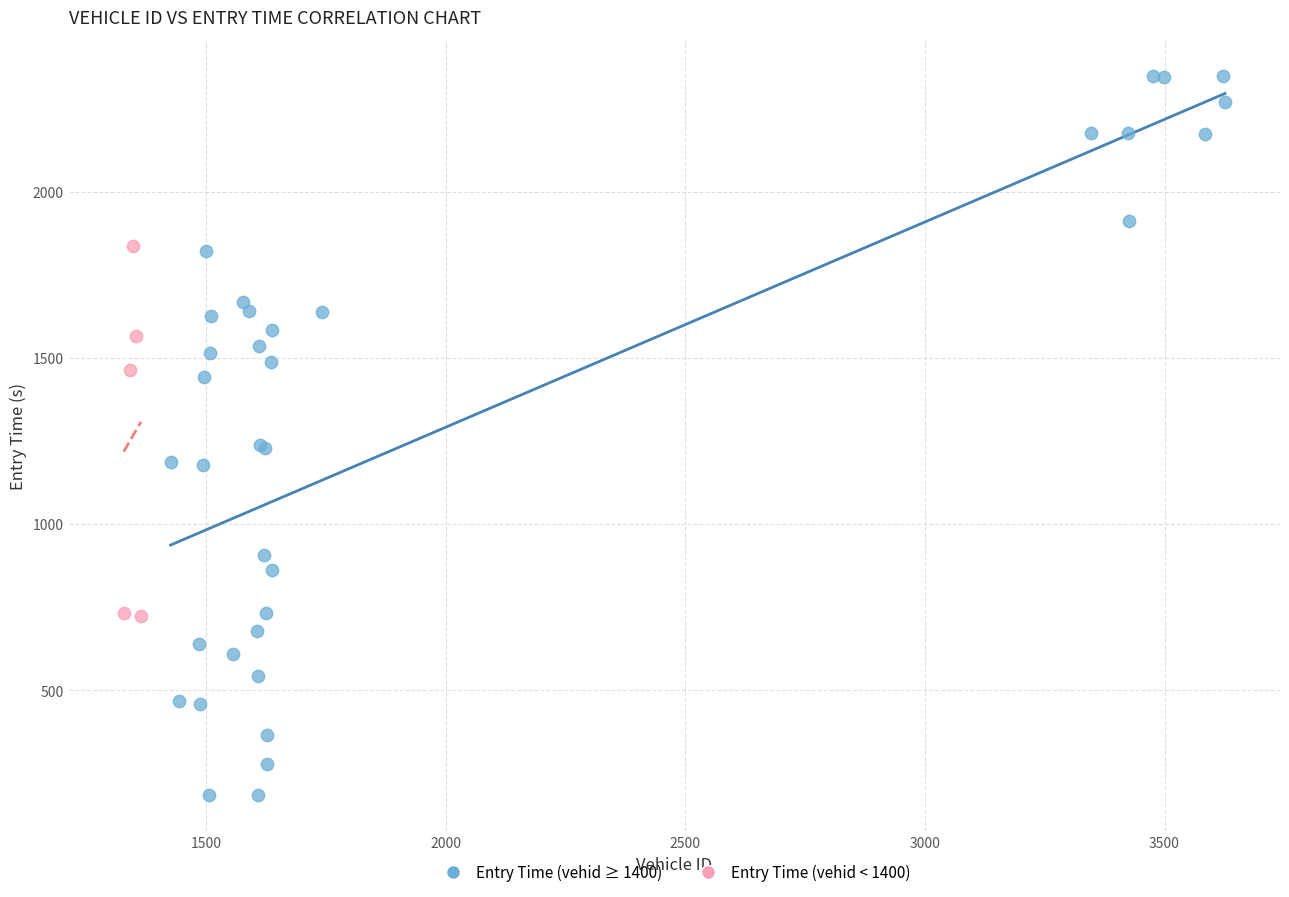

What are all the series names shown in the legend?

Entry Time (vehid ≥ 1400), Entry Time (vehid < 1400)